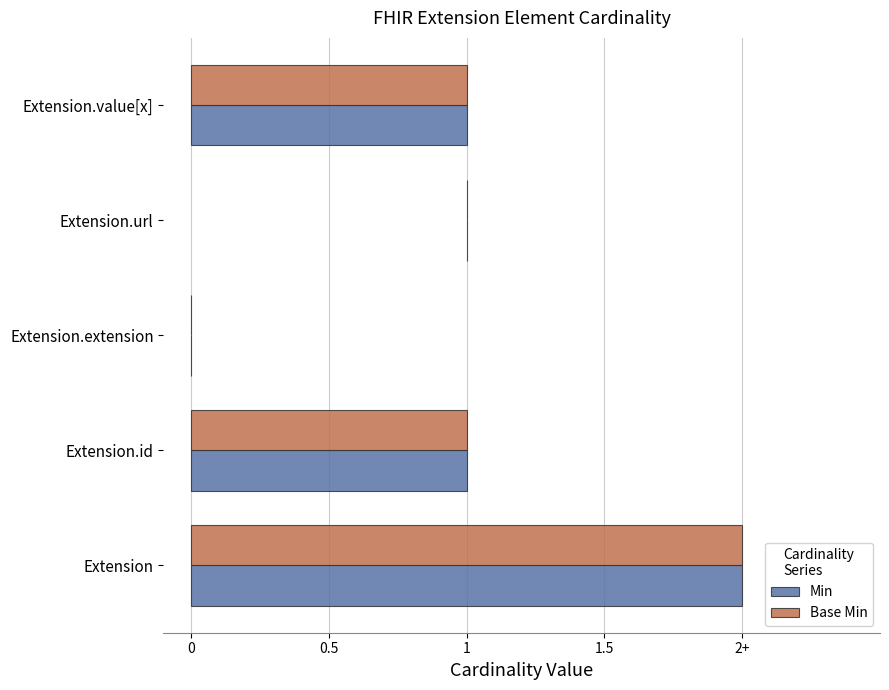

How many bars are there in total?

10